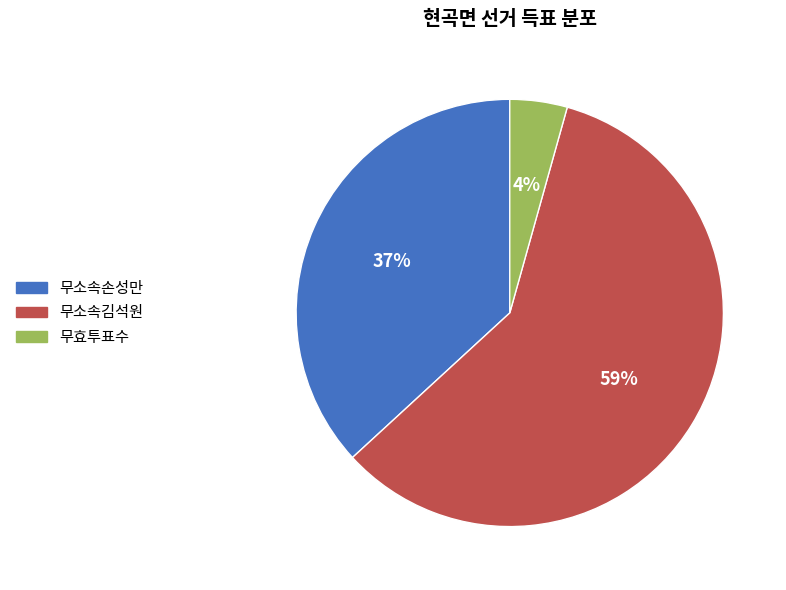

Which slice is the smallest?

무효투표수